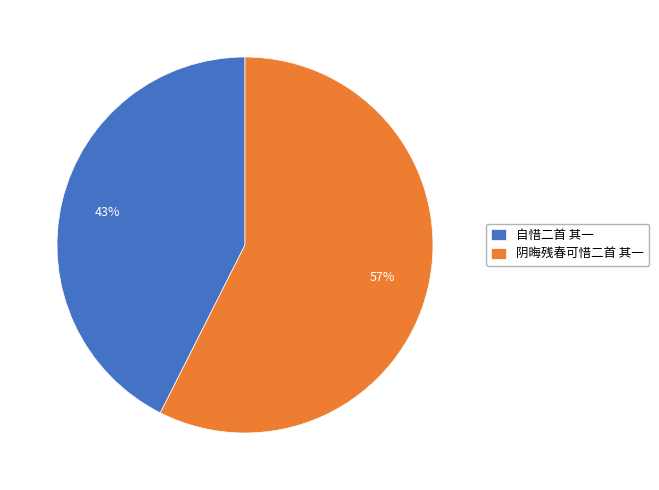

To the nearest percent, what portion does 自惜二首 其一 represent?

43%